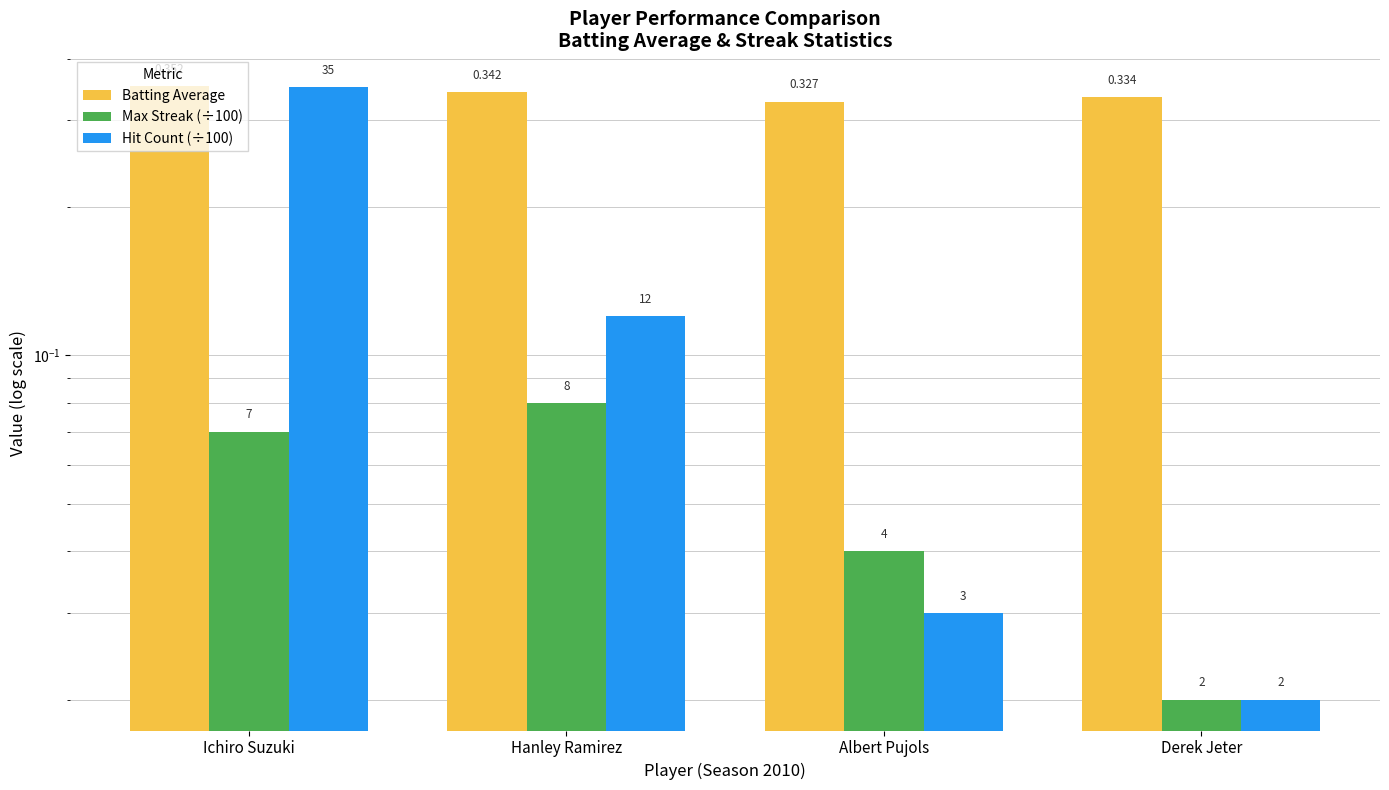

What is the total value across all series at Albert Pujols?

0.4